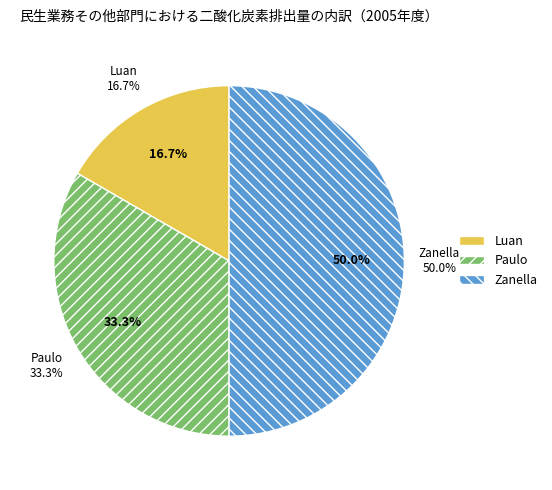

To the nearest percent, what percentage of the pie is Luan?

17%